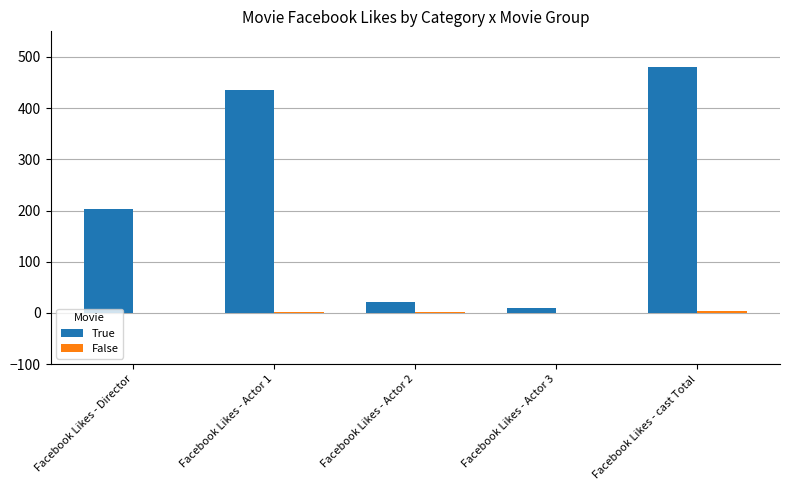

What is the total value across all series at Facebook Likes - Director?

204